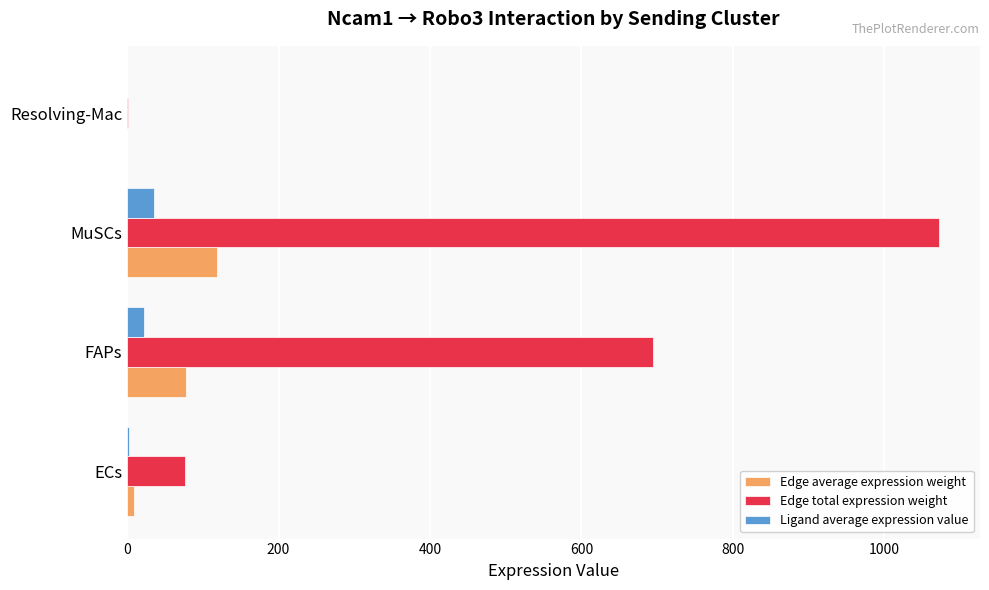

At which label is Ligand average expression value closest to 17?

FAPs